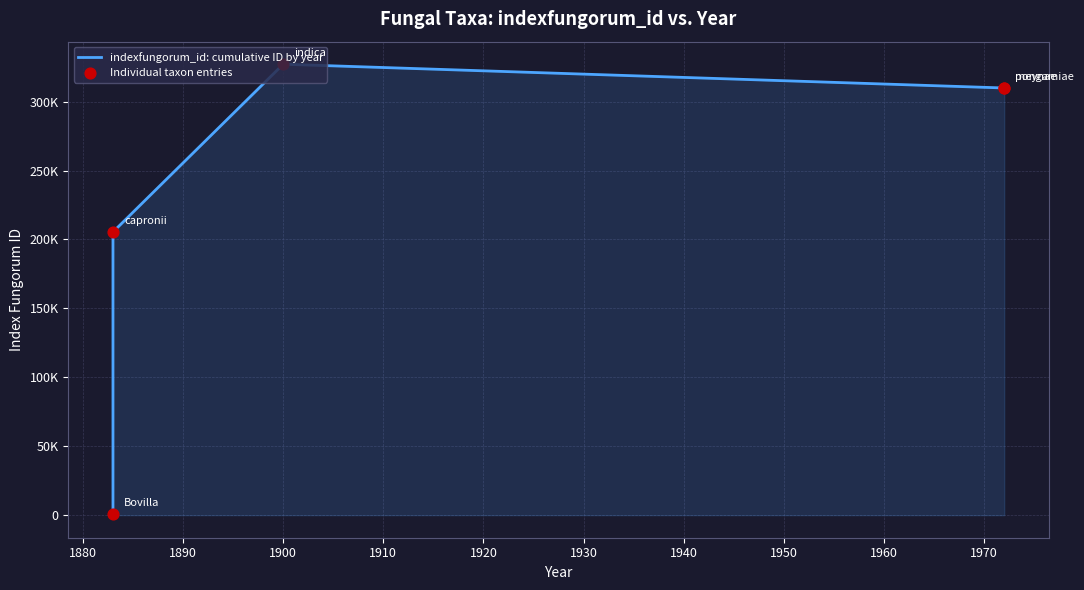

Which series contains the highest Y value?

indexfungorum_id: cumulative ID by year